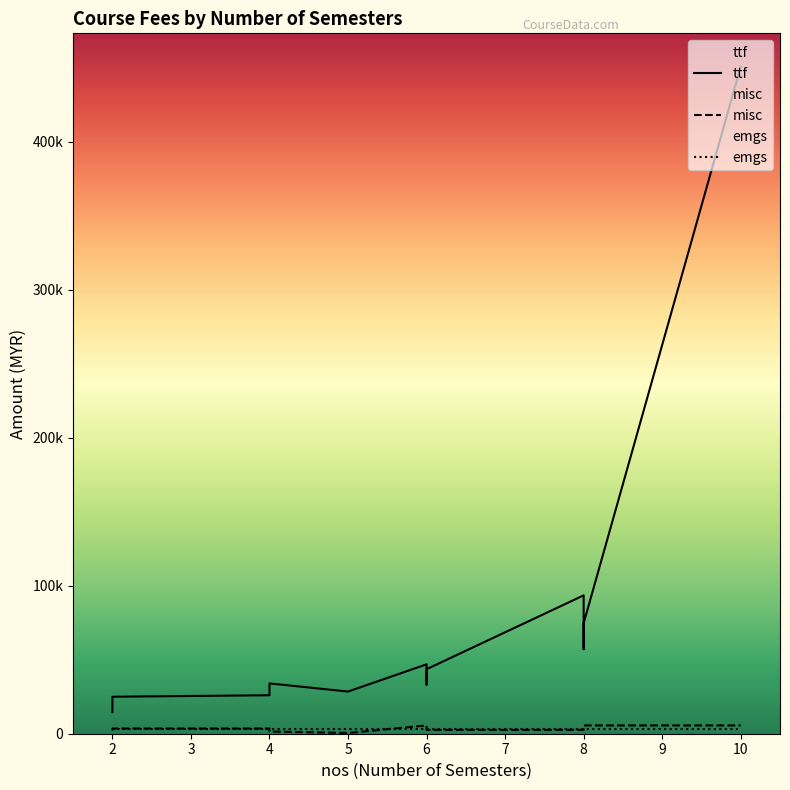

Which series has the largest range (max minus min)?

ttf